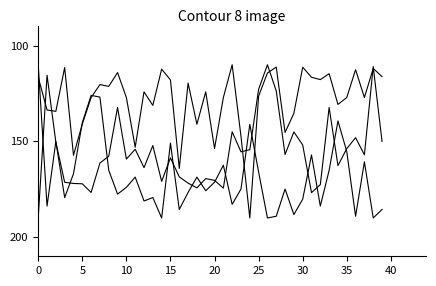

How many lines are shown in the chart?

3